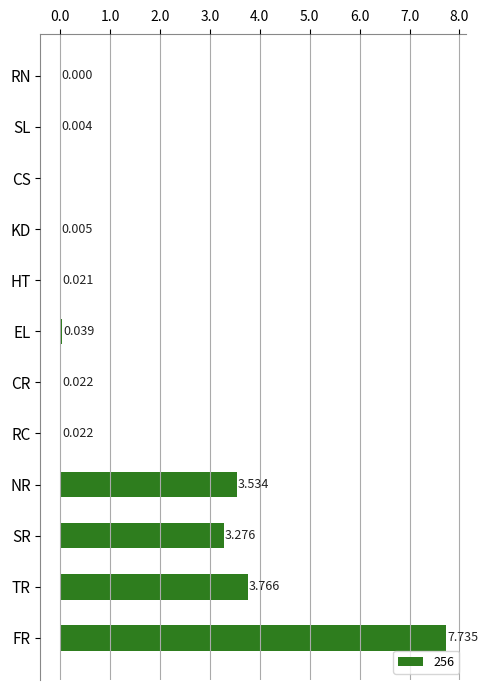

Where is the data nearest to the value 3?

SR